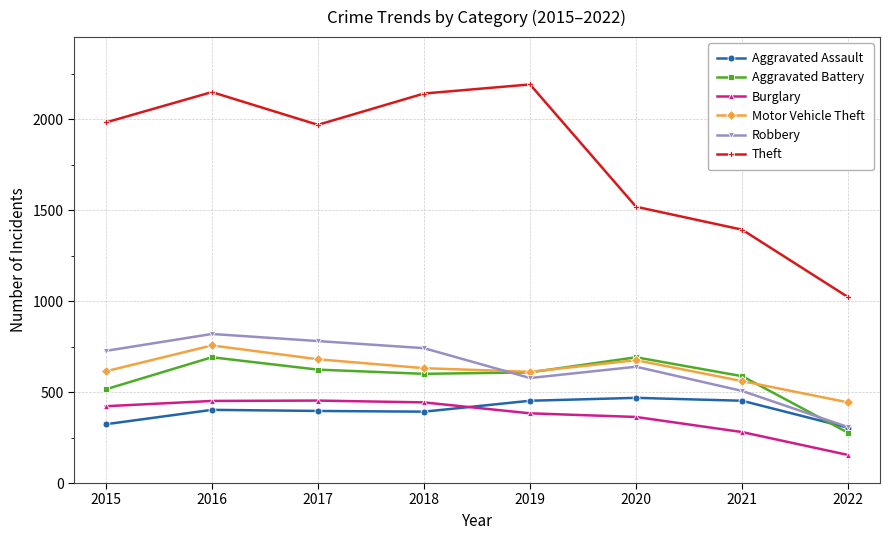

Which series has the widest spread of values?

Theft